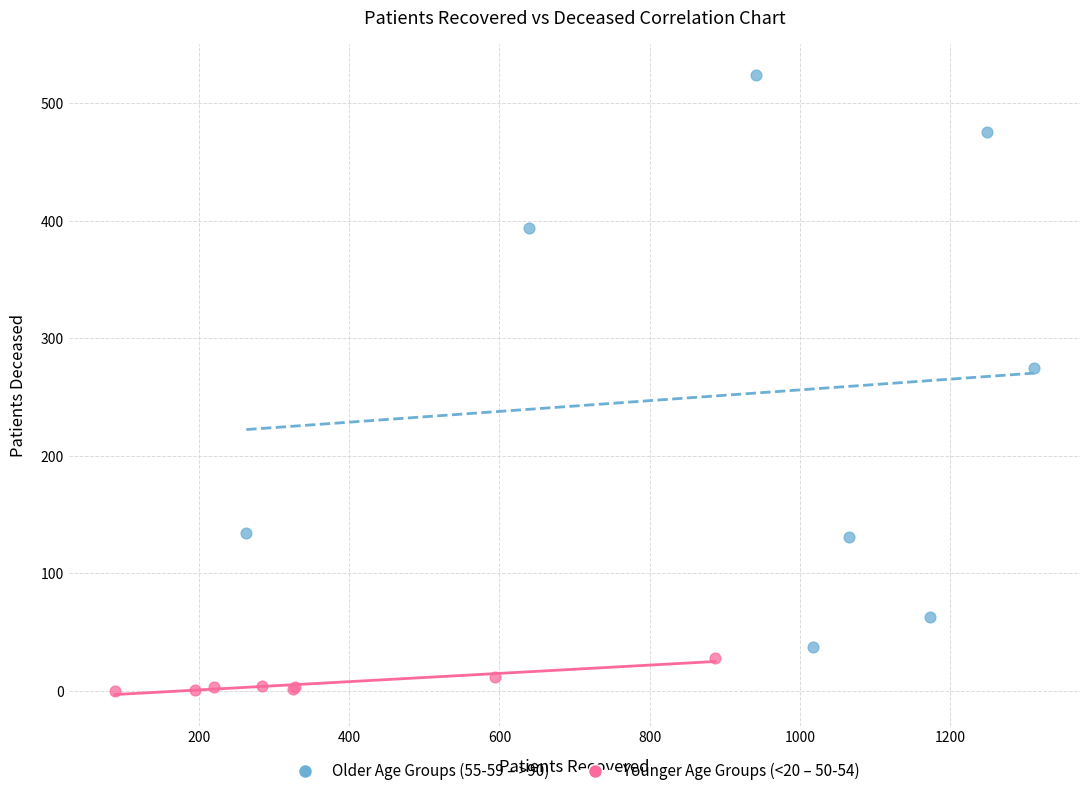

Which series reaches the maximum Y coordinate?

Older Age Groups (55-59 – >90)